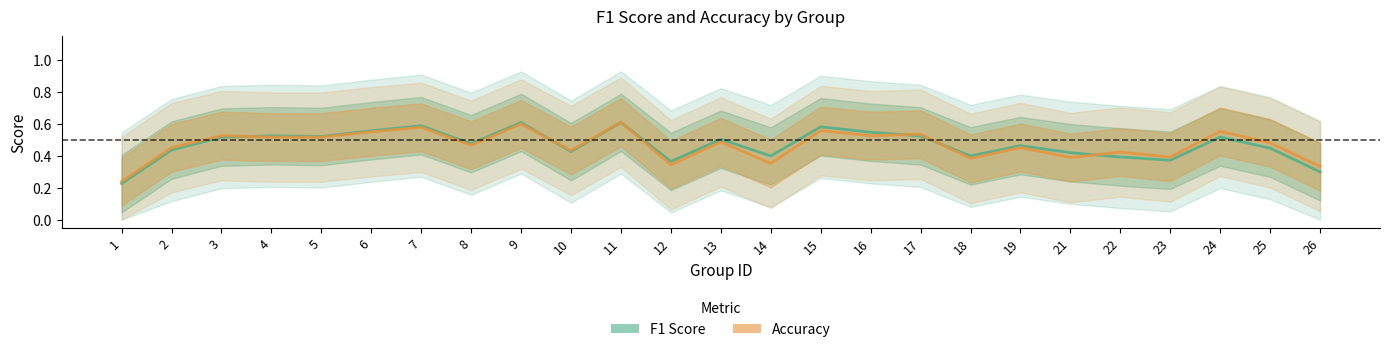

Where is Accuracy nearest to the value 0?

1